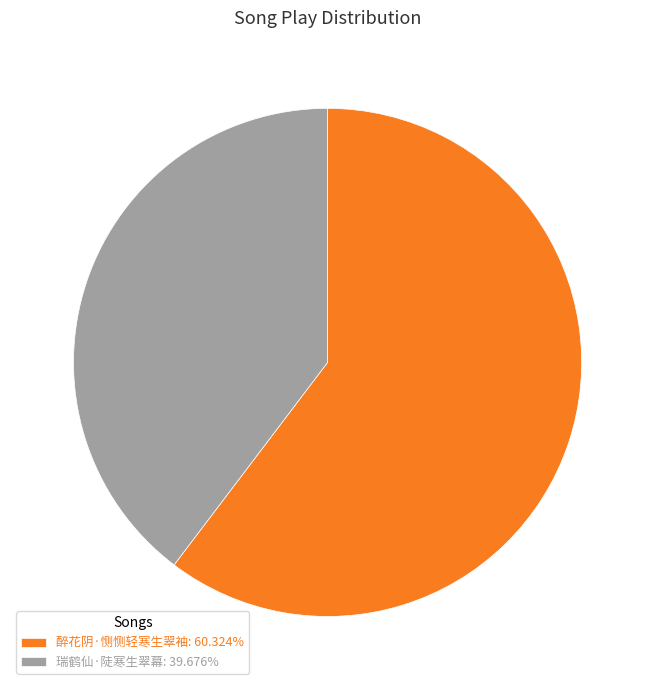

Count the number of slices in the pie.

2